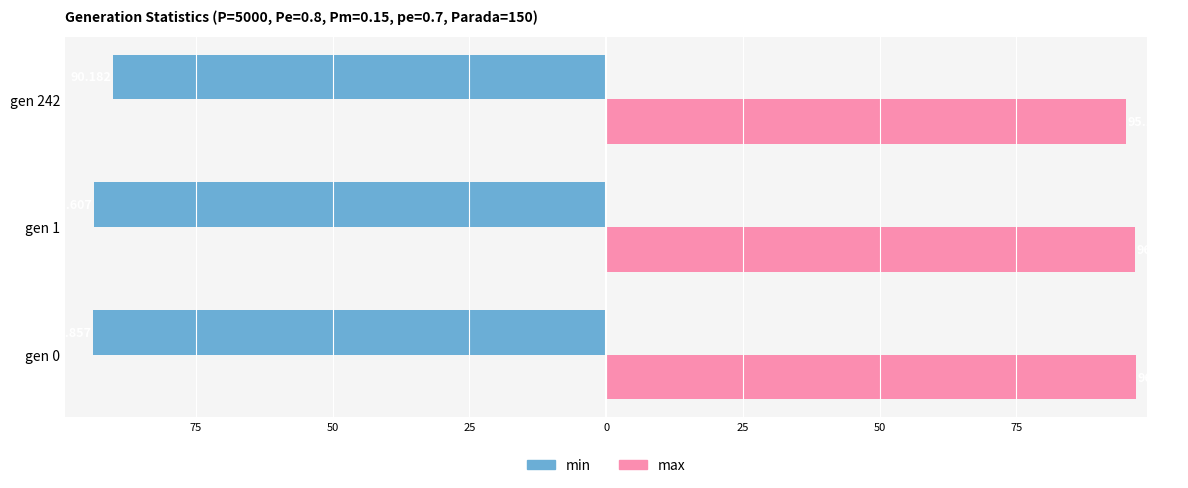

Which series has the largest total across all categories?

max